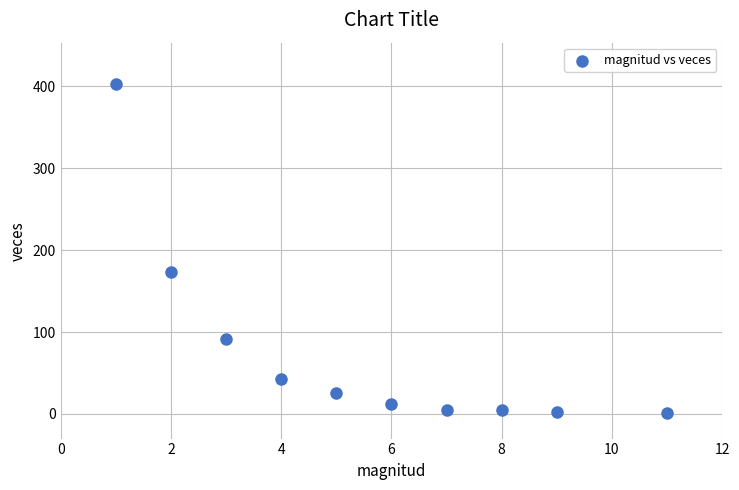

What is the average Y value?

76